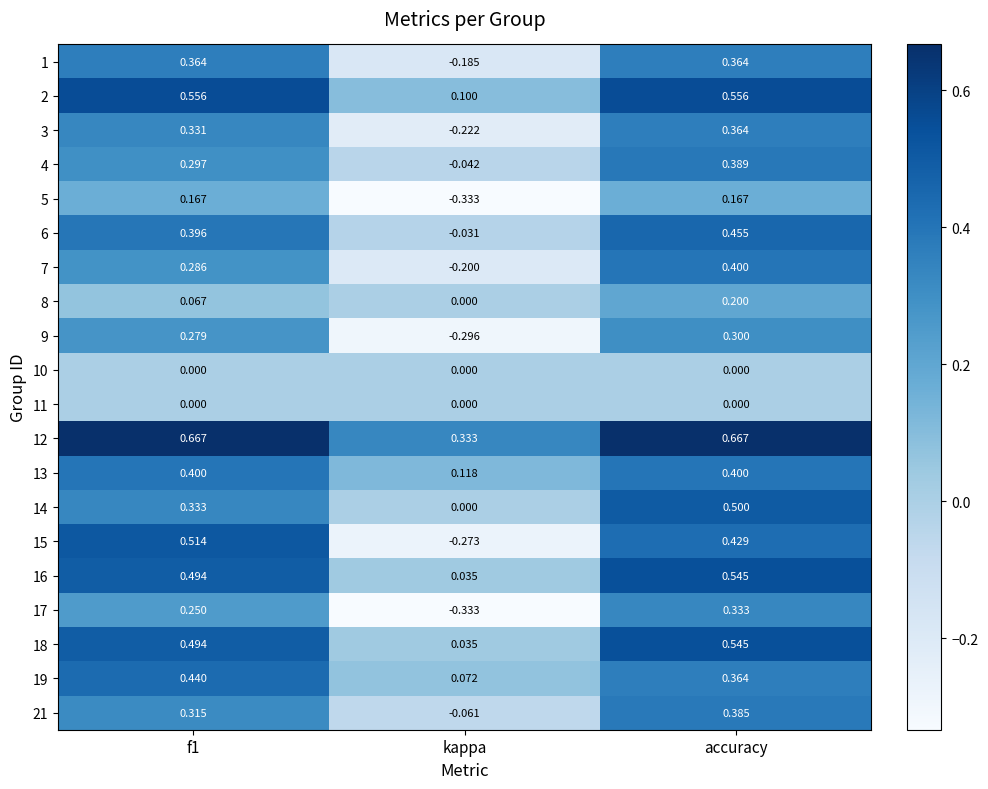

Which series has the largest total across all categories?

12